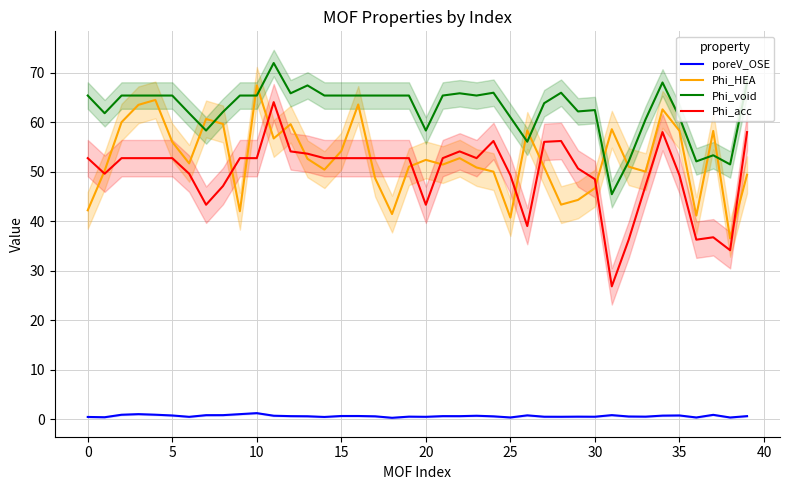

True or false: Phi_void and Phi_acc intersect in this chart.

False